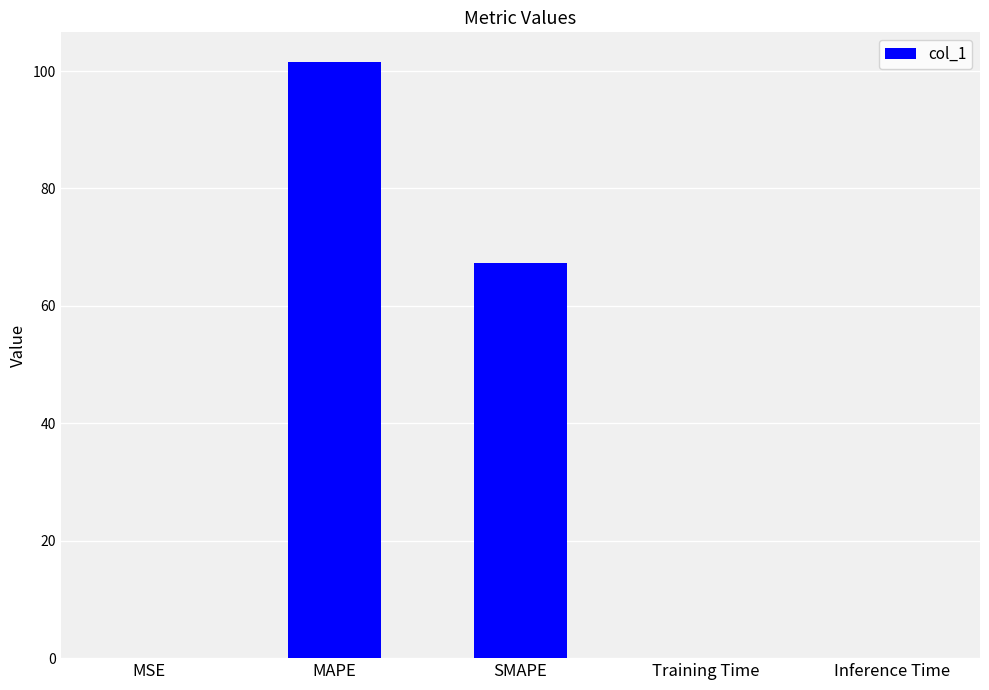

Where is the data nearest to the value 50?

SMAPE